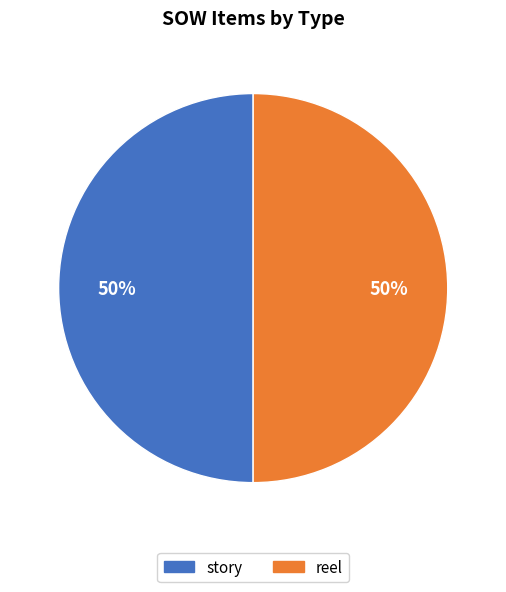

To the nearest percent, what percentage of the pie is reel?

50%